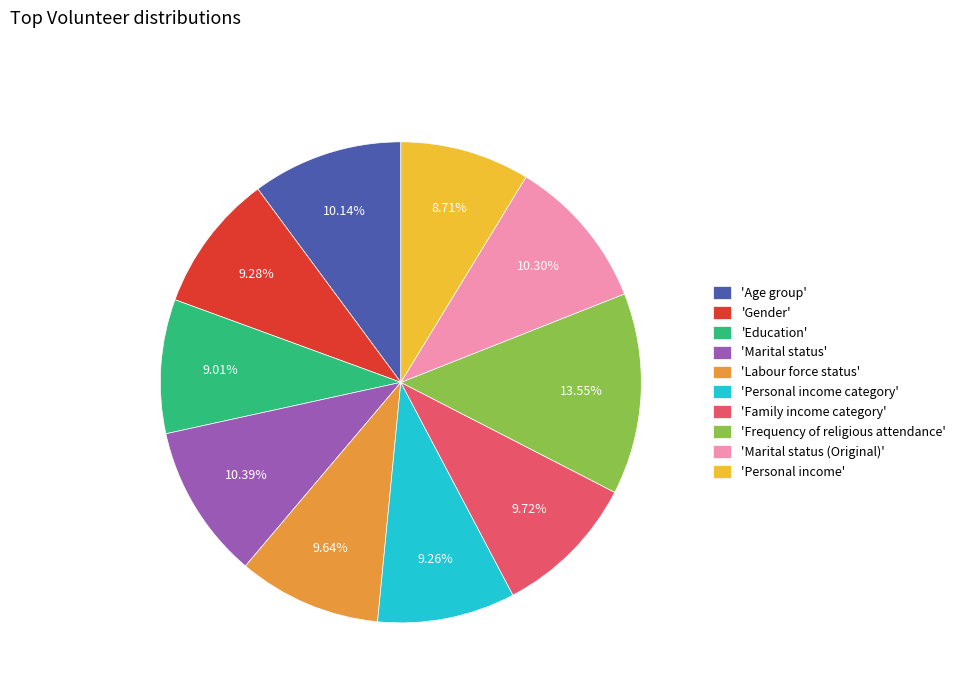

How many segments does this pie chart have?

10